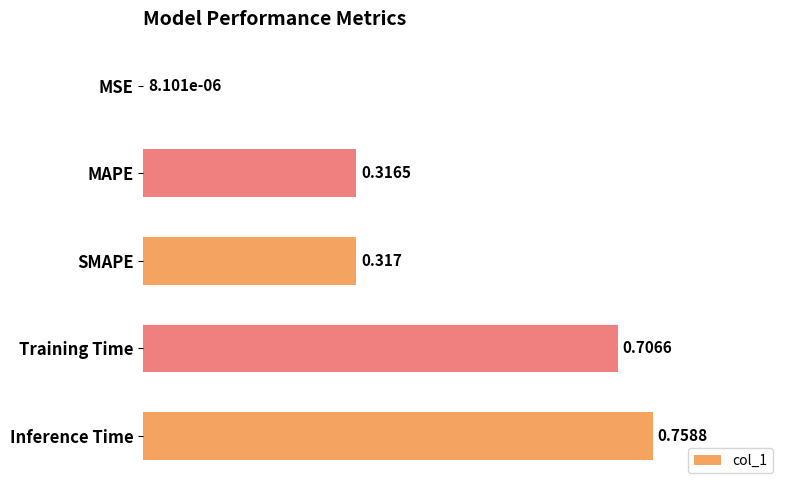

At which category does the chart reach its peak across all series?

Inference Time